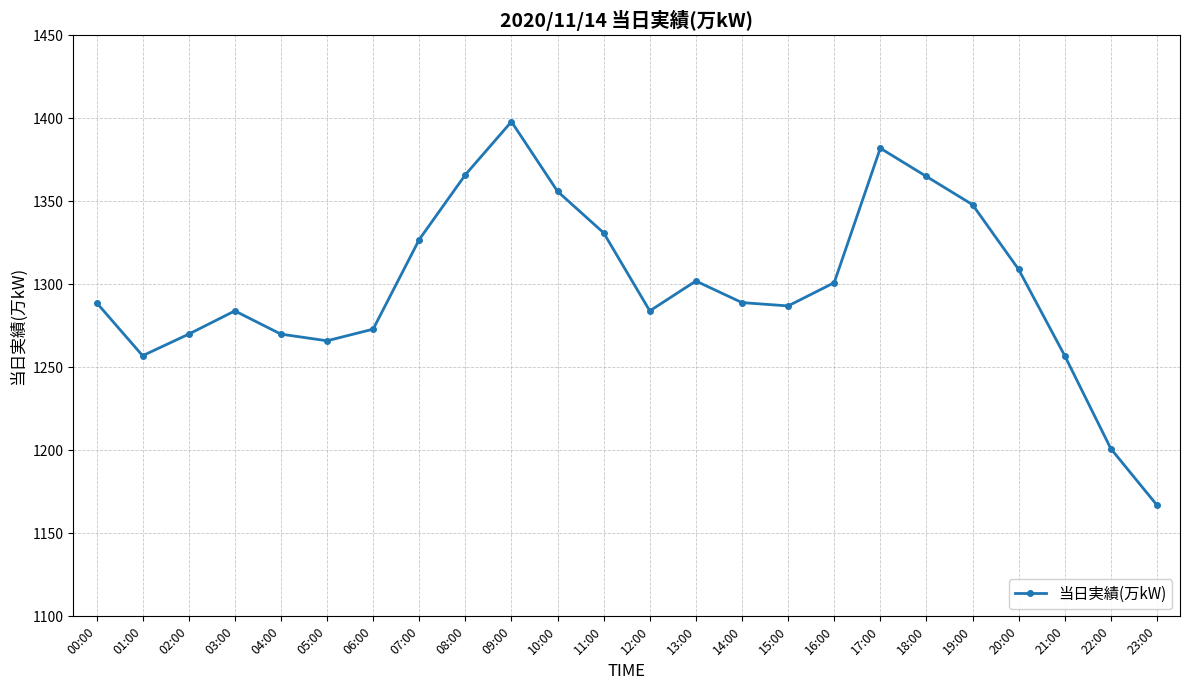

At which category does the data reach its first local peak?

03:00